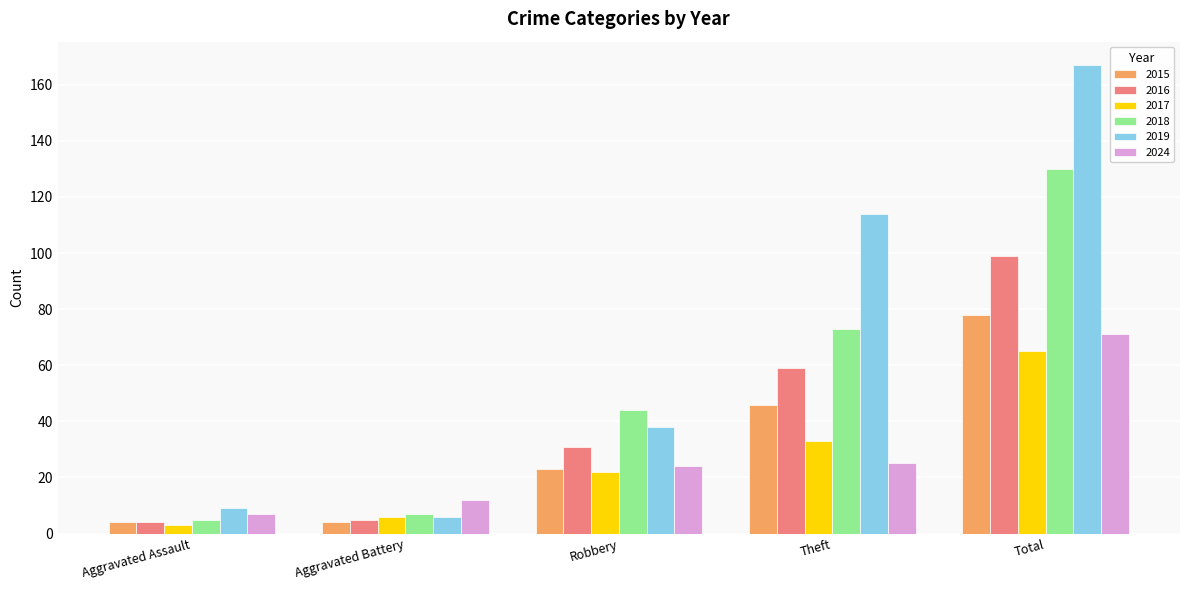

What is the minimum value for 2018?

5